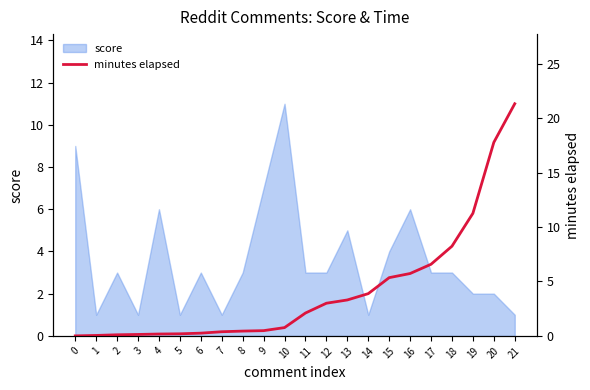

How many positive values are there?

21